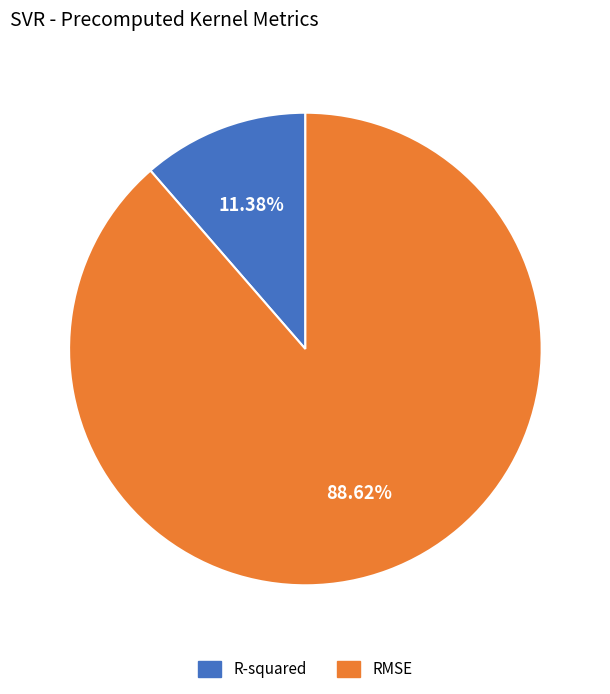

To the nearest percent, what is the combined percentage of RMSE and R-squared?

100%